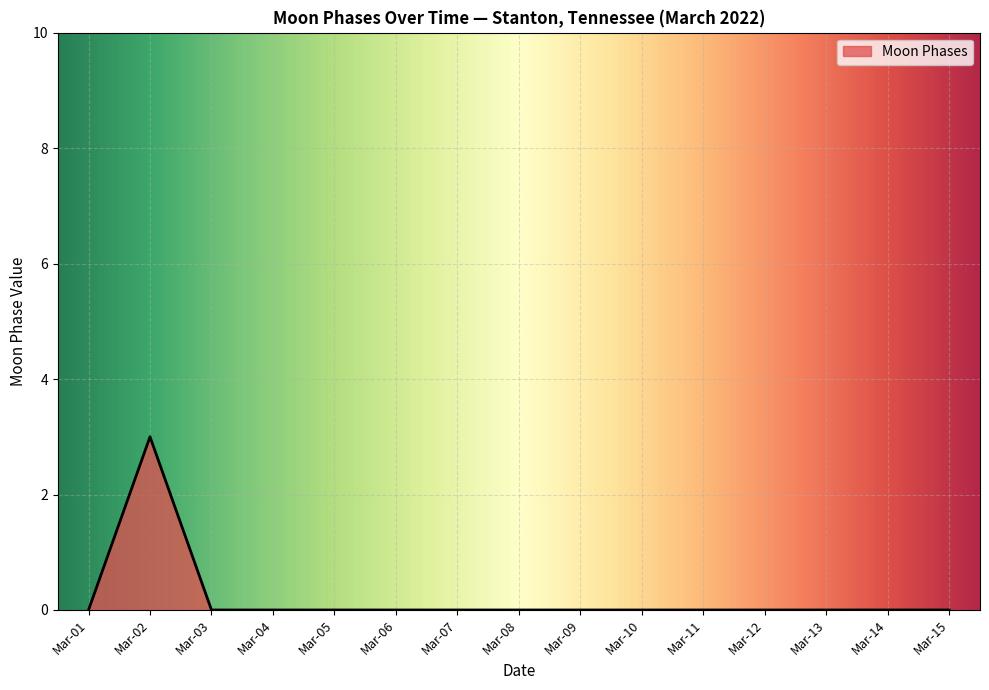

What is the maximum value shown in the chart?

3